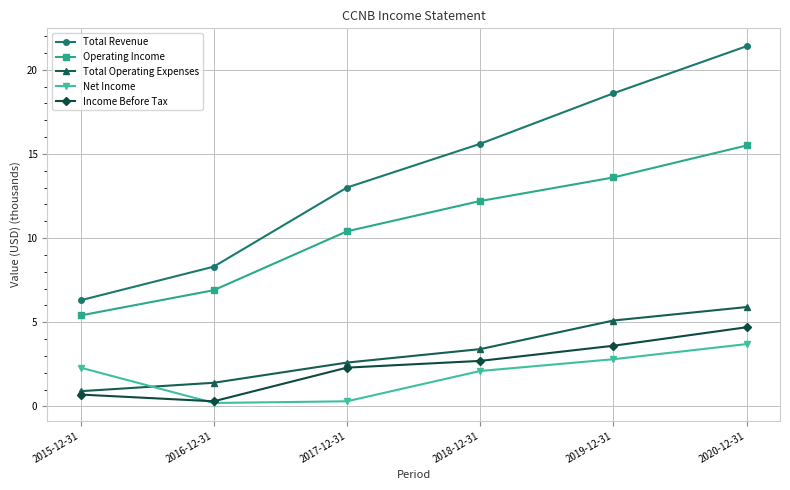

What is the sum of the Total Revenue values at 2017-12-31 and 2019-12-31?

31.6